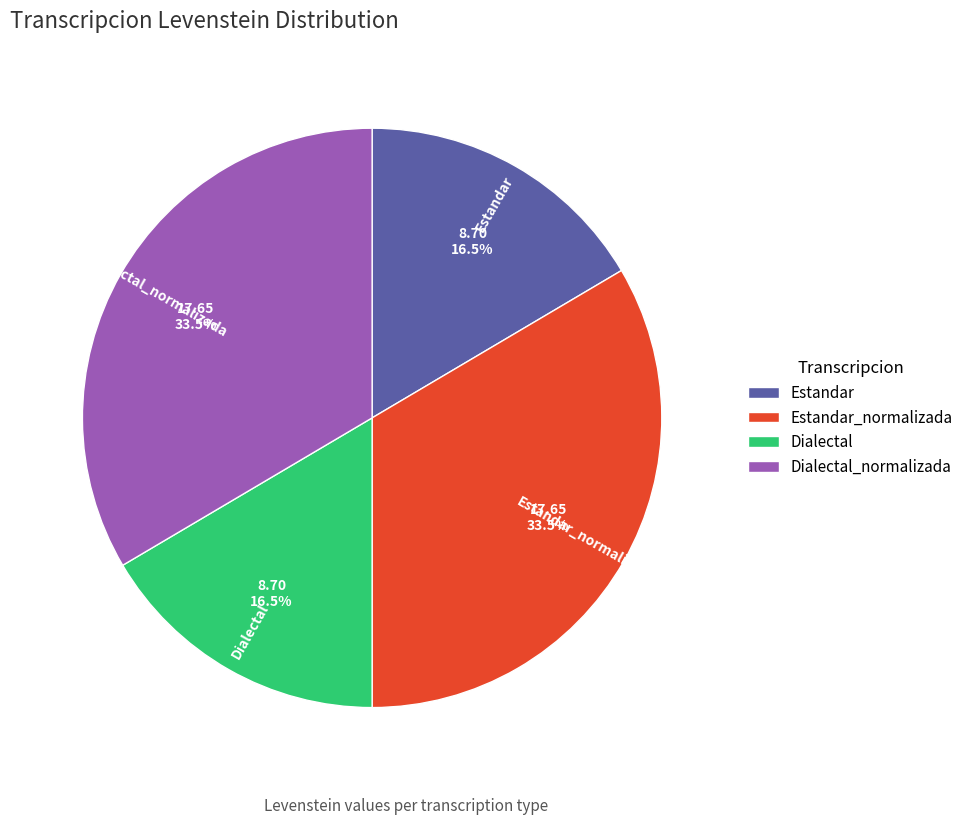

How much of the chart is everything except Dialectal_normalizada?

66.5%